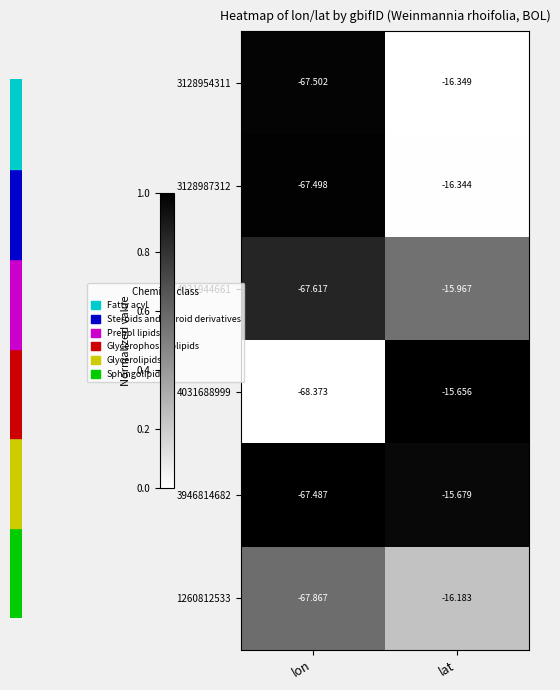

Which category has the highest value across all series?

lat